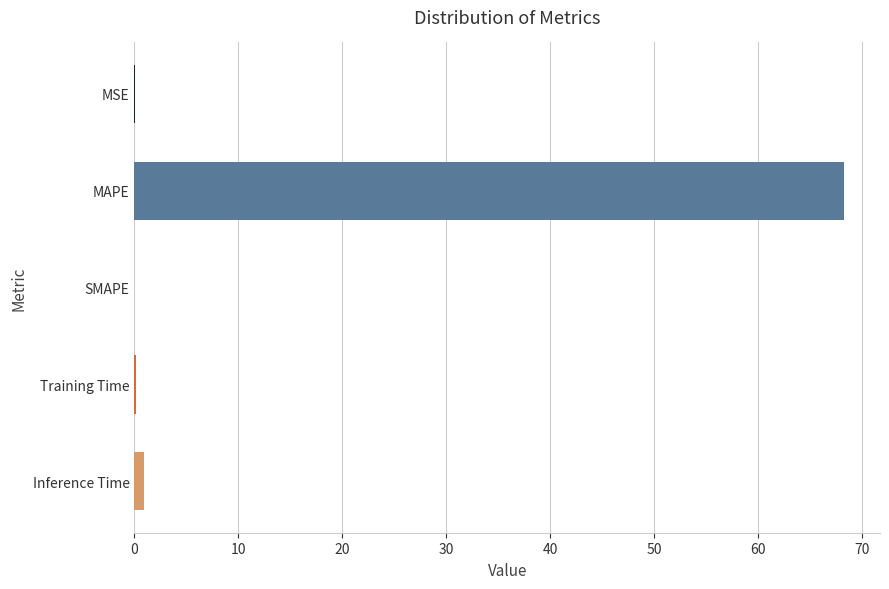

The chart shows a value of 0.0 at SMAPE. True or false?

True